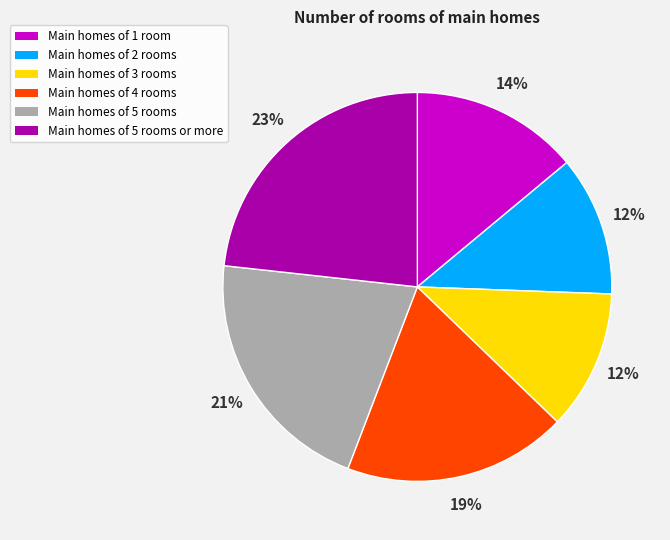

Combined, do Main homes of 5 rooms and Main homes of 5 rooms or more account for over 50%?

No